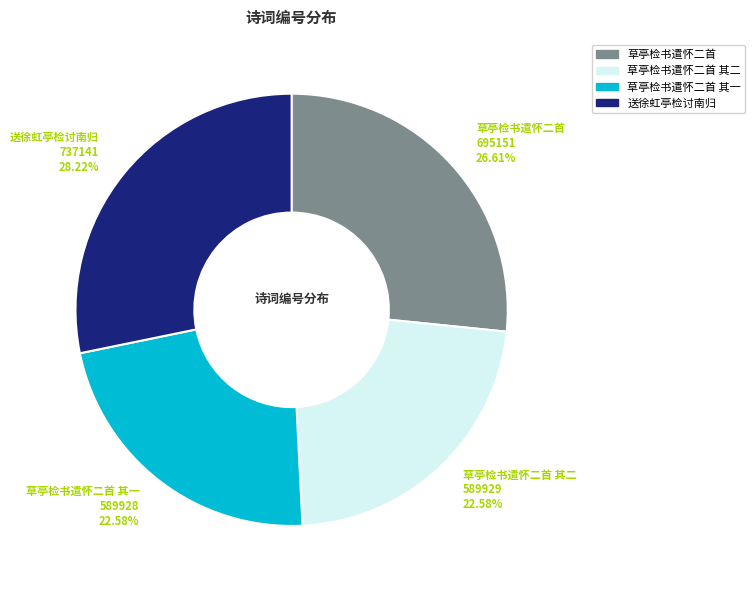

Does any single category account for the majority?

No